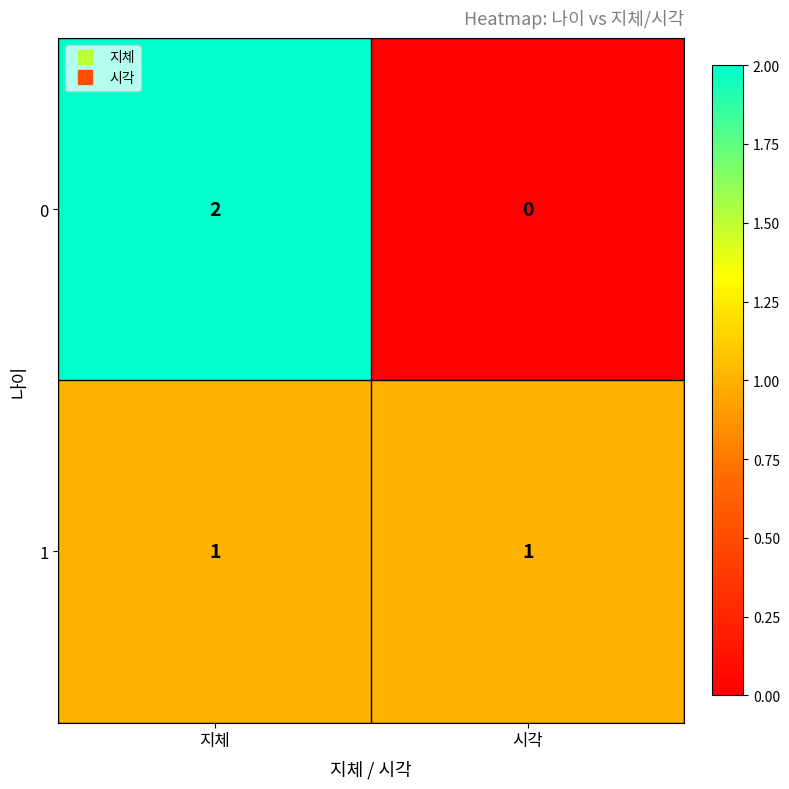

How many distinct data groups are displayed?

2